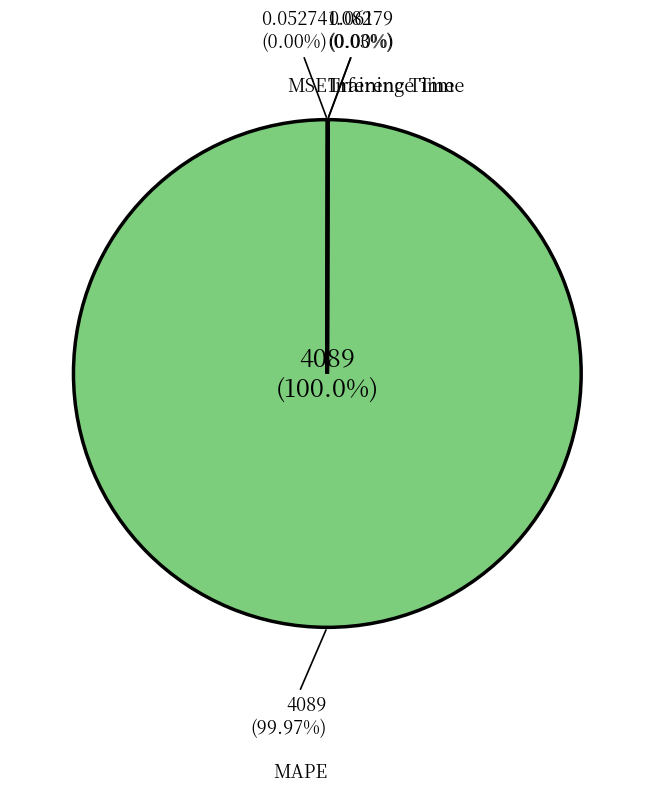

Which has a higher value, Training Time or MAPE?

MAPE